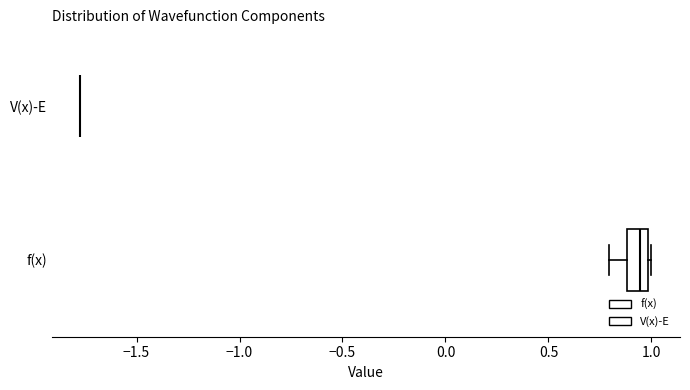

Reading bottom to top, read every box against the x-axis: the position of its median line, the range the box covers, and the ends of its whiskers. The values are not printed on the chart, so give them approximately, as read against the axis.

f(x): median 0.95, box 0.90 to 1.00, whiskers 0.80 to 1.00
V(x)-E: box collapsed to a line at -1.75, whiskers -1.75 to -1.75